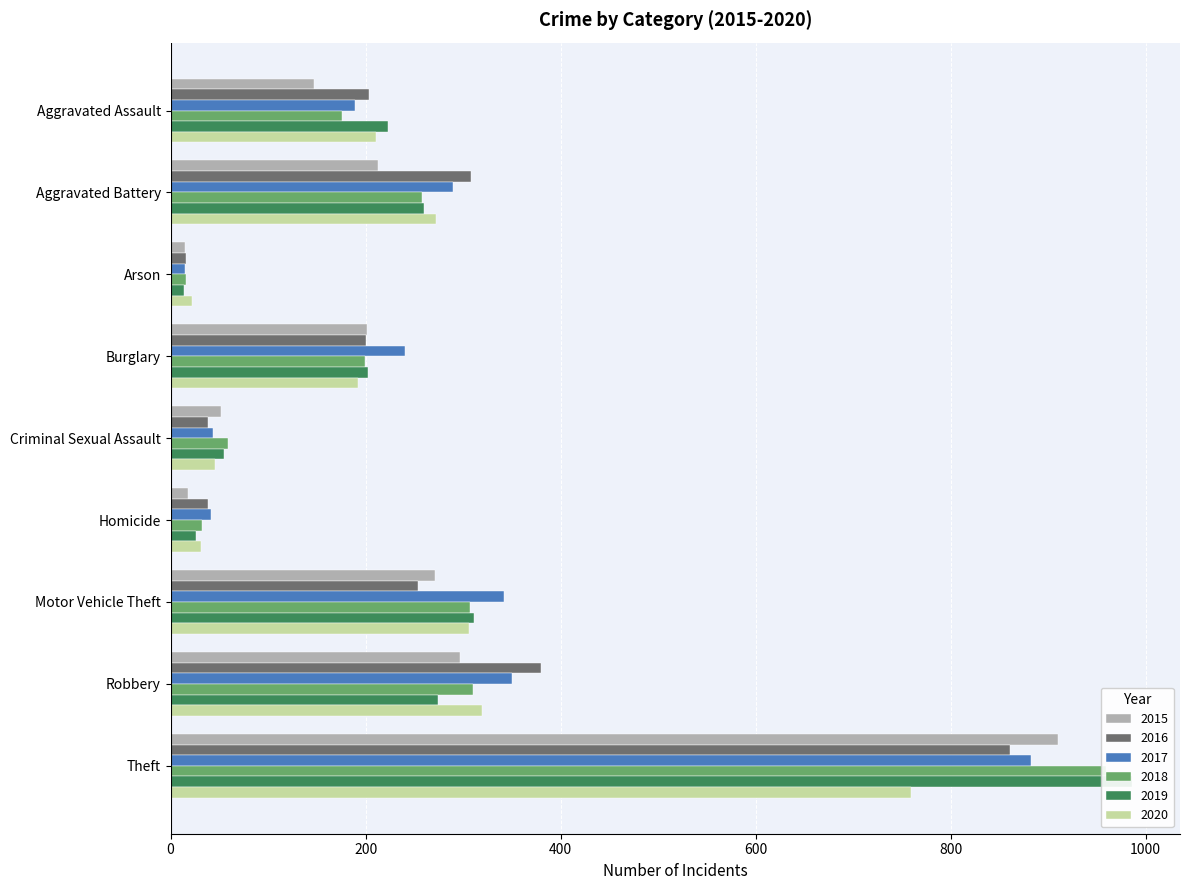

Reading left to right, list all the values displayed in this chart.

2015: Aggravated Assault=147	Aggravated Battery=213	Arson=15	Burglary=201	Criminal Sexual Assault=52	Homicide=18	Motor Vehicle Theft=271	Robbery=297	Theft=910
2016: Aggravated Assault=203	Aggravated Battery=308	Arson=16	Burglary=200	Criminal Sexual Assault=38	Homicide=38	Motor Vehicle Theft=254	Robbery=380	Theft=861
2017: Aggravated Assault=189	Aggravated Battery=290	Arson=15	Burglary=240	Criminal Sexual Assault=43	Homicide=41	Motor Vehicle Theft=342	Robbery=350	Theft=882
2018: Aggravated Assault=176	Aggravated Battery=258	Arson=16	Burglary=199	Criminal Sexual Assault=59	Homicide=32	Motor Vehicle Theft=307	Robbery=310	Theft=959
2019: Aggravated Assault=223	Aggravated Battery=260	Arson=14	Burglary=202	Criminal Sexual Assault=55	Homicide=26	Motor Vehicle Theft=311	Robbery=274	Theft=986
2020: Aggravated Assault=211	Aggravated Battery=272	Arson=22	Burglary=192	Criminal Sexual Assault=46	Homicide=31	Motor Vehicle Theft=306	Robbery=319	Theft=759